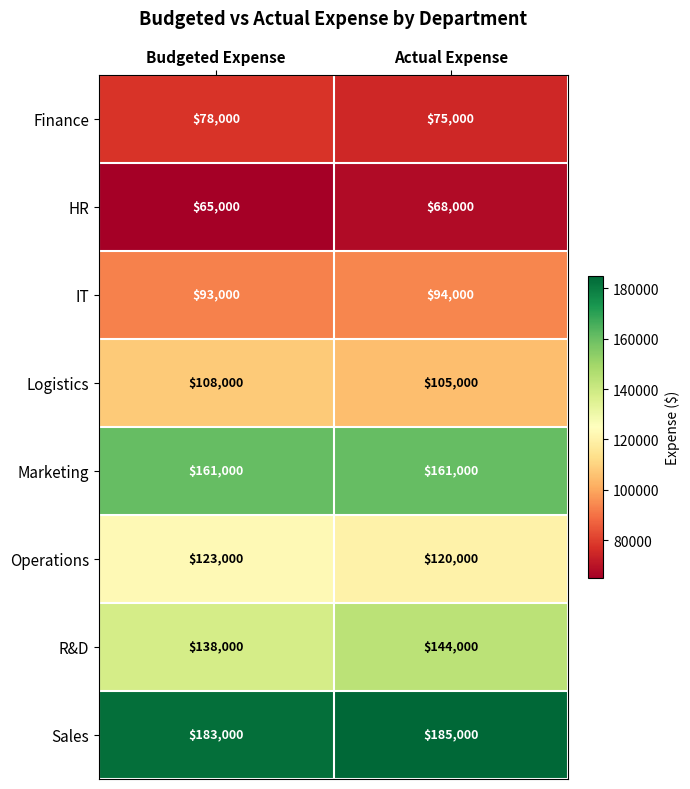

What is the average value of the IT series?

93500